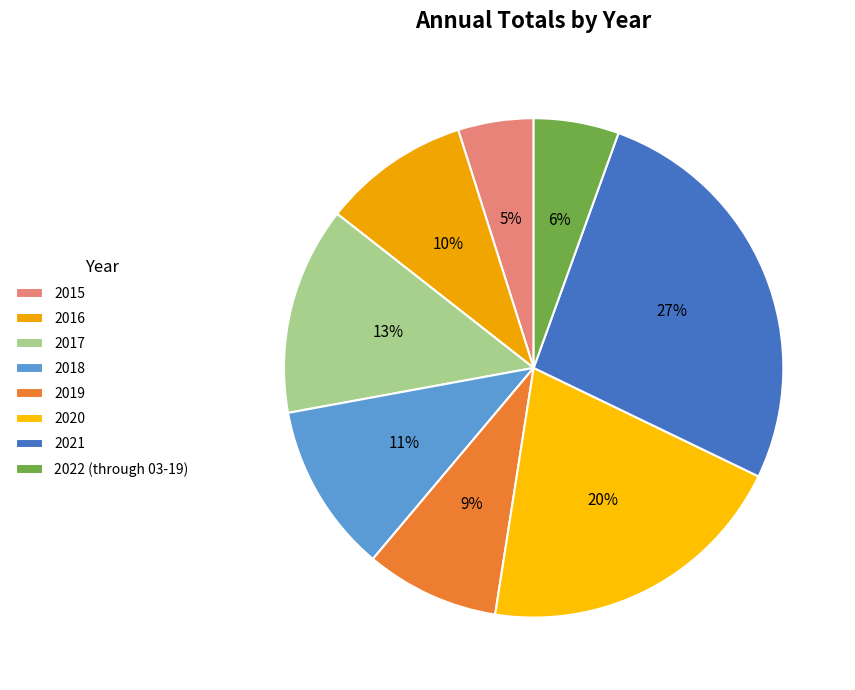

To the nearest percent, what is the difference between the 2016 and 2019 slice percentages?

1%